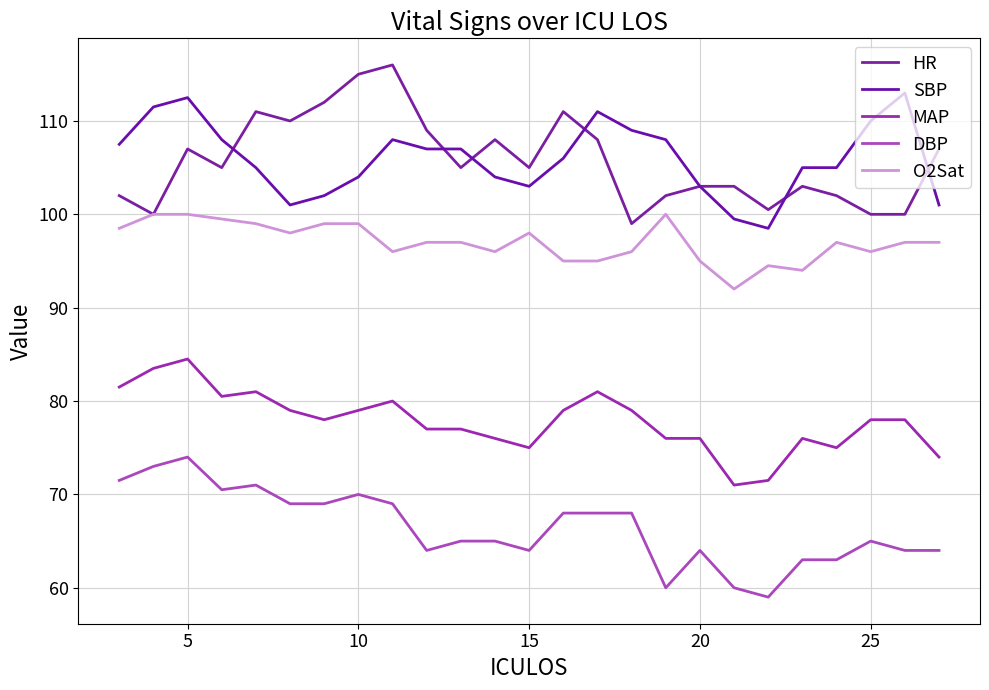

What are all the series names shown in the legend?

HR, SBP, MAP, DBP, O2Sat